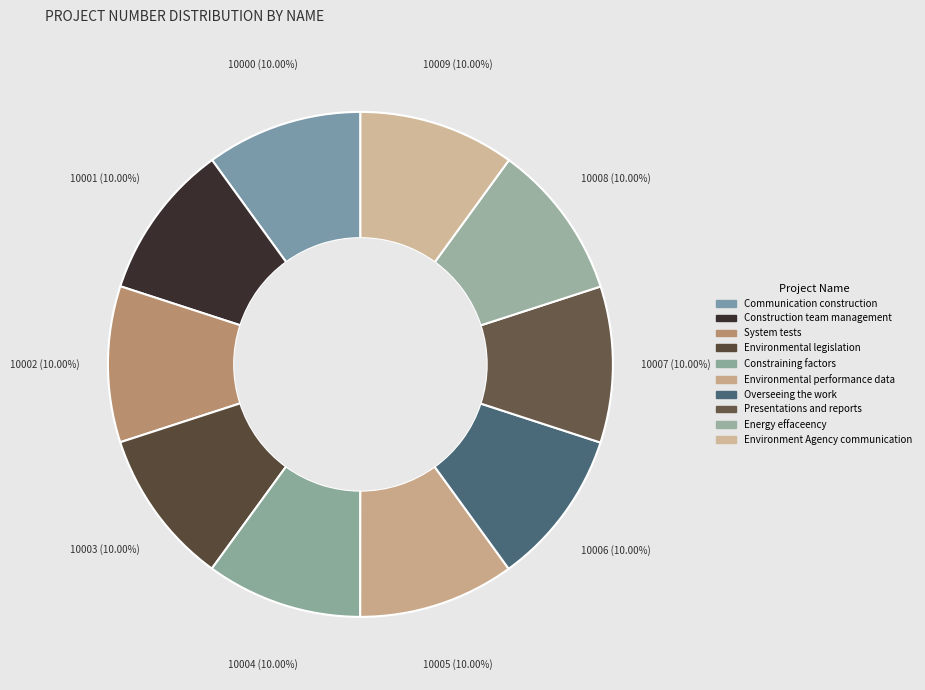

What is the largest slice in the pie chart?

Environment Agency communication